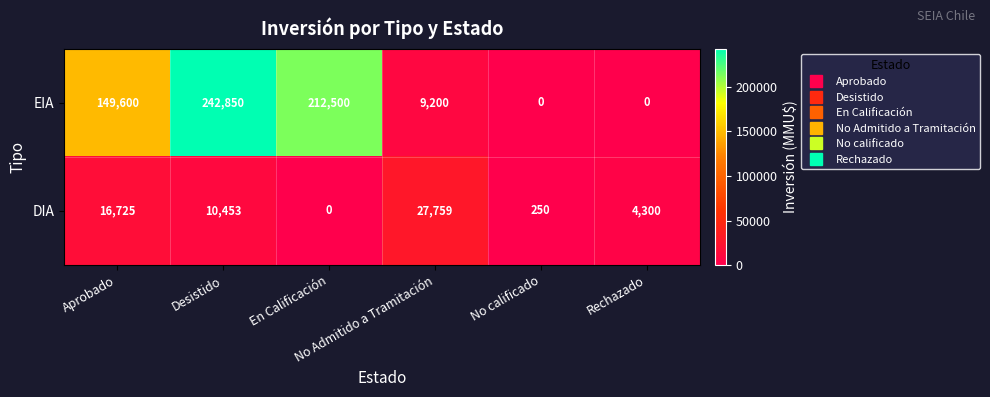

How many positive values does the DIA series have?

5